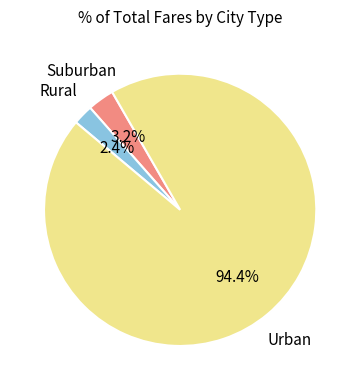

Is there a majority slice in this chart?

Yes